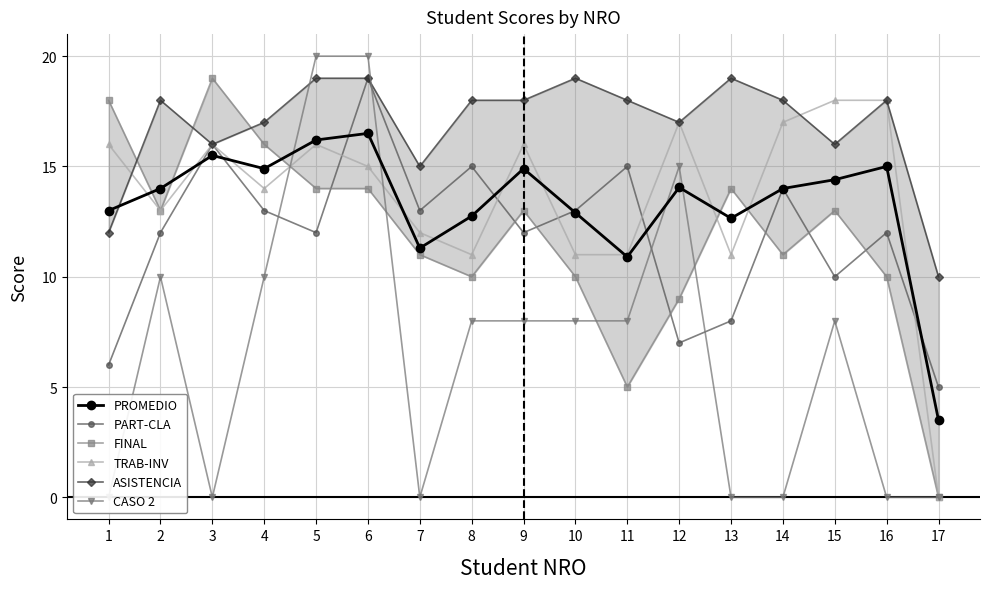

Which category has the lowest value in the CASO 2 series?

1